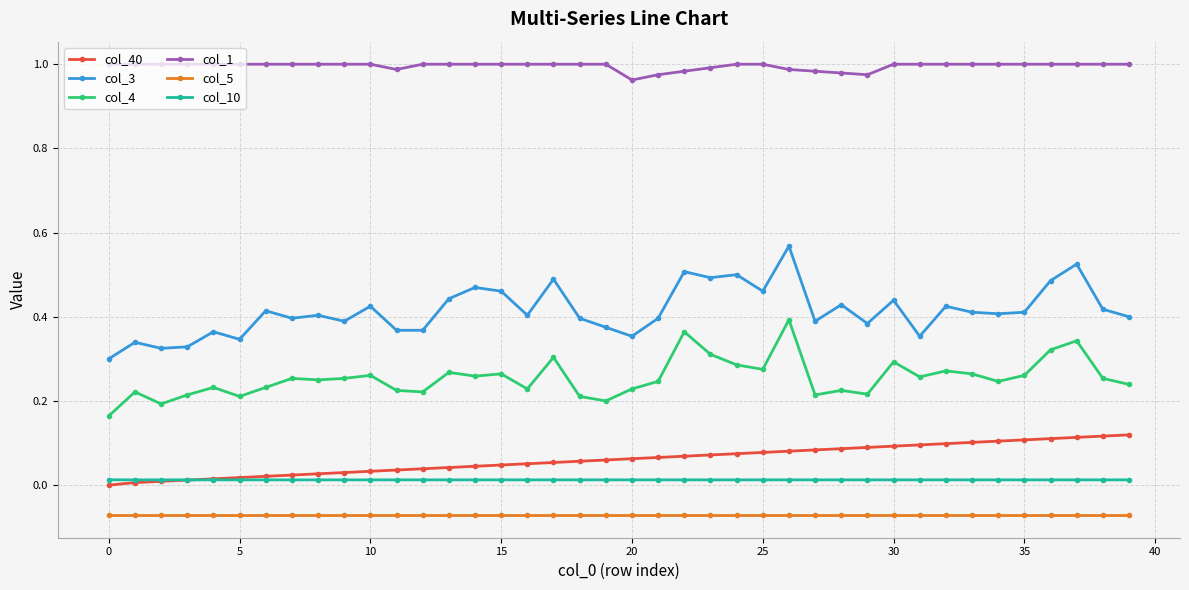

How many categories are shown in the chart?

40